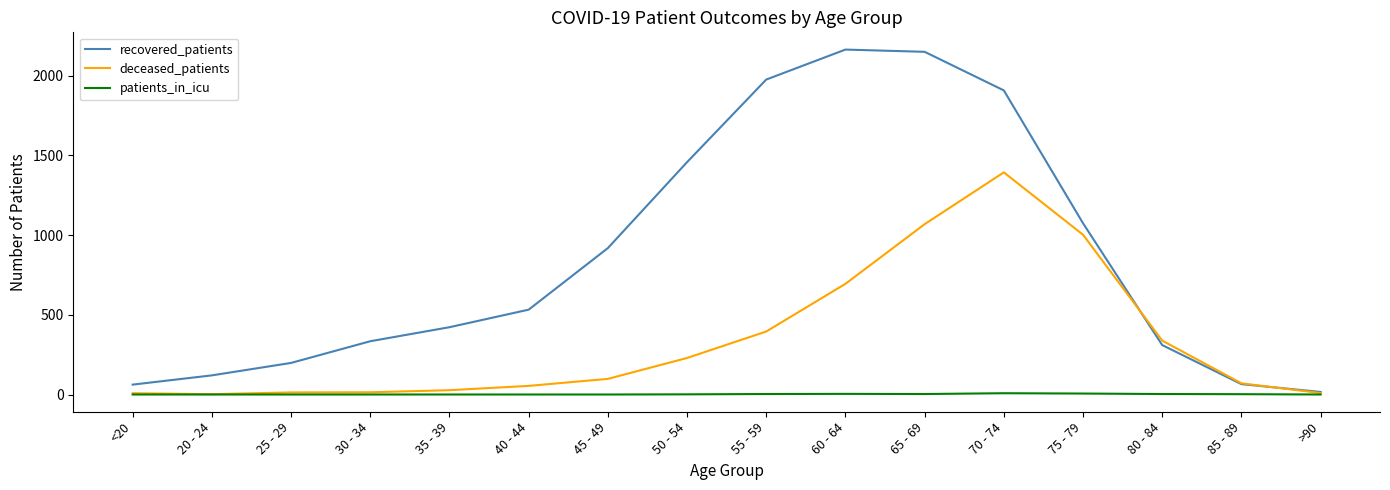

Is it true that recovered_patients equals 3495 at 60 - 64?

False